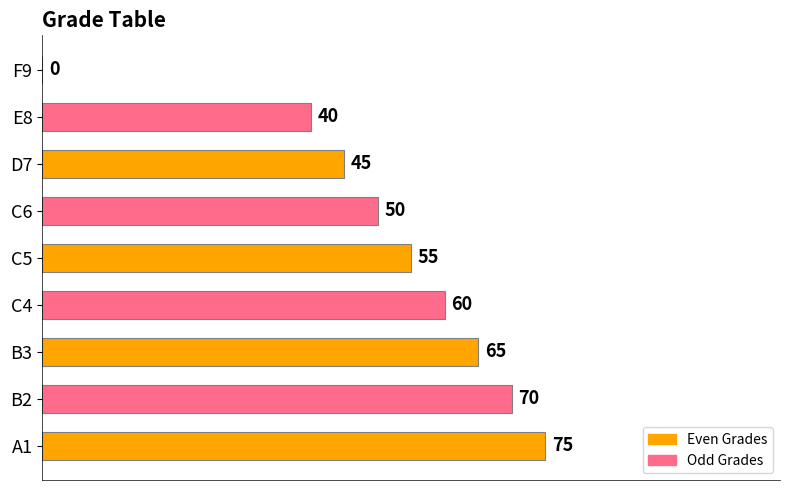

Approximately how many times larger is the value at C4 compared to E8?

1.5